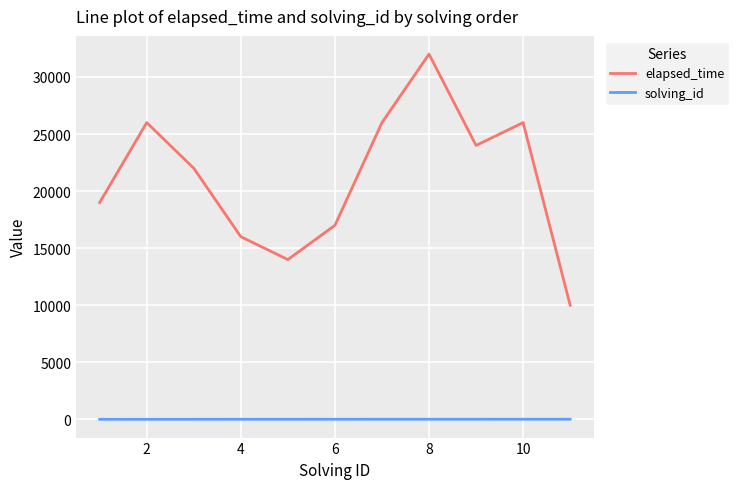

Which series has the largest total across all categories?

elapsed_time